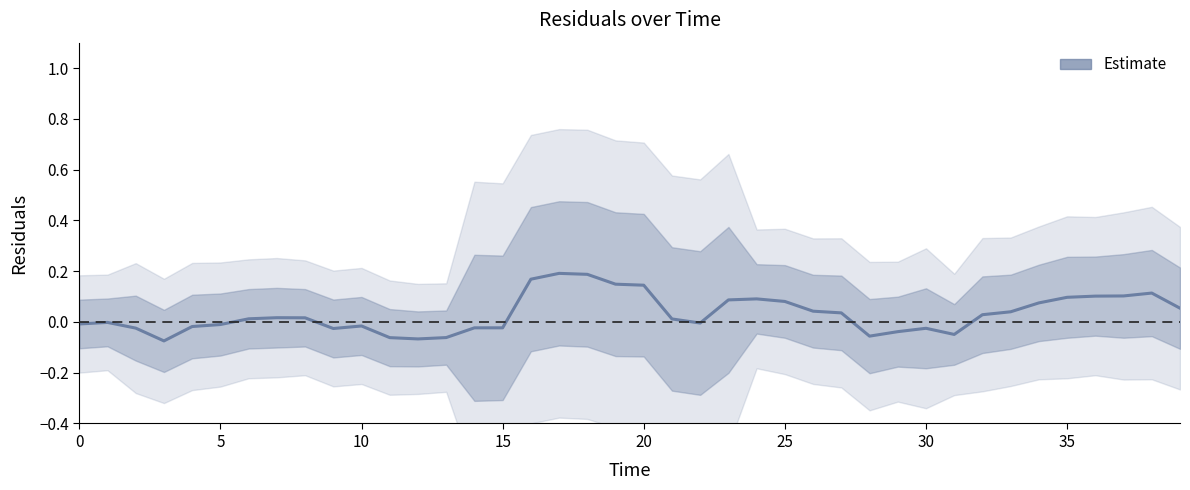

True or false: the data shows 0.2 at 18.

True